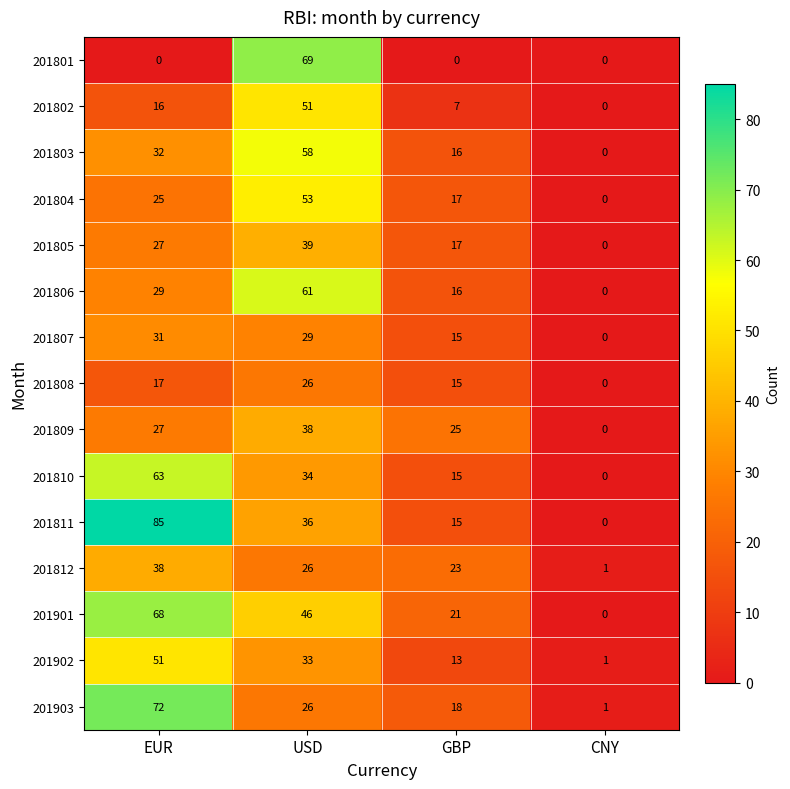

List the labels in order of 201809 value, largest first.

USD, EUR, GBP, CNY